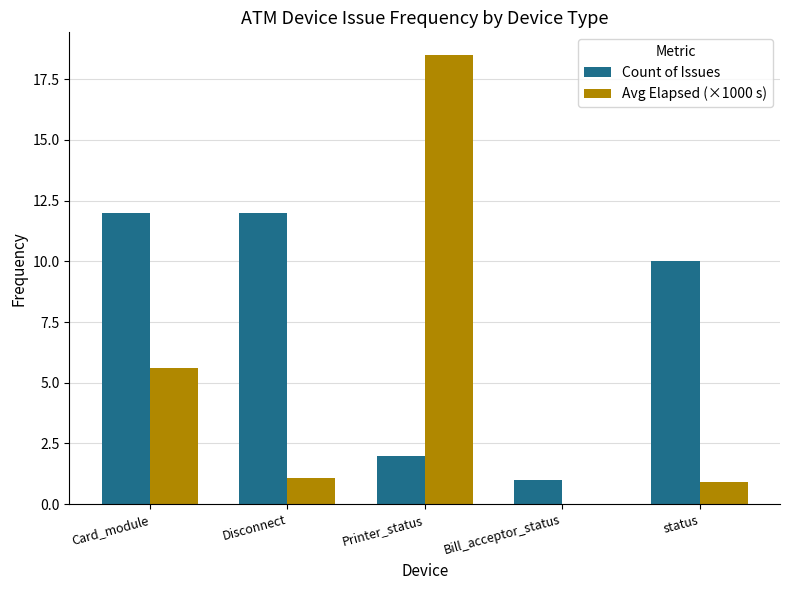

How many groups of bars are there?

5